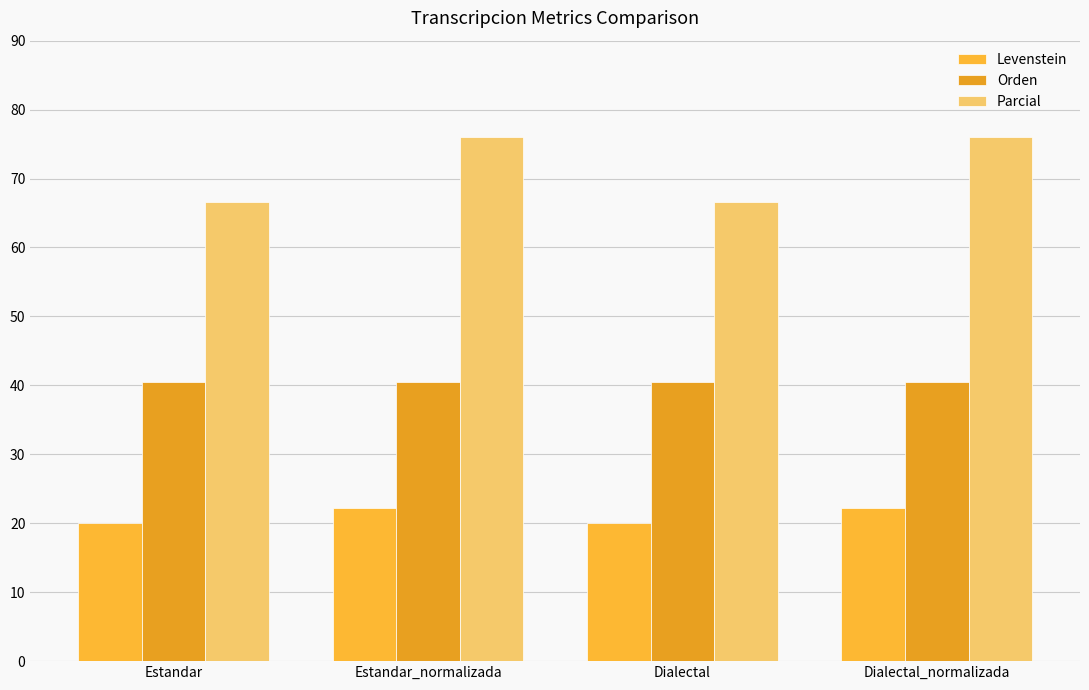

What is the label of the 4th bar from the left?

Dialectal_normalizada